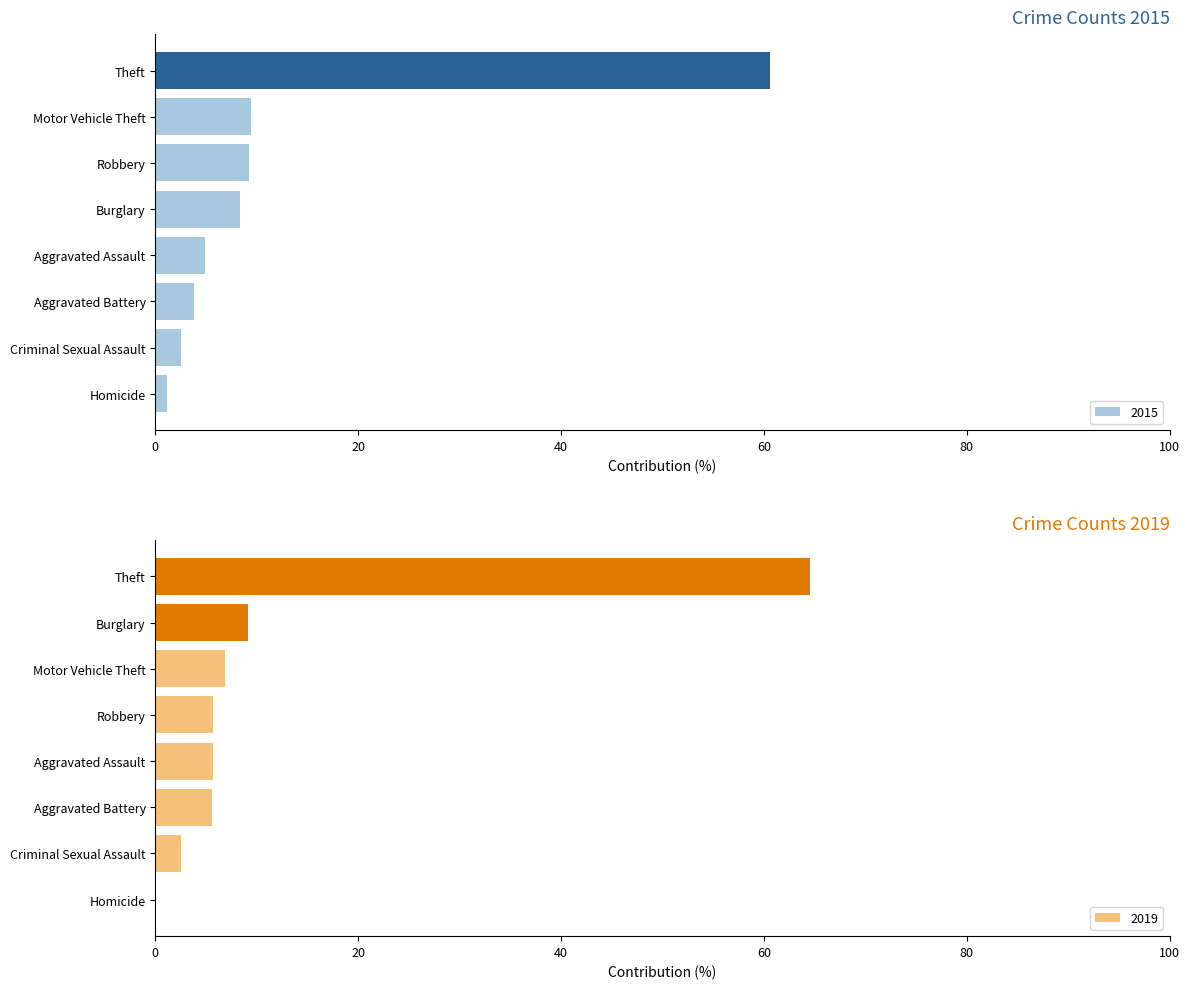

Where is 2019 nearest to the value 32?

Burglary